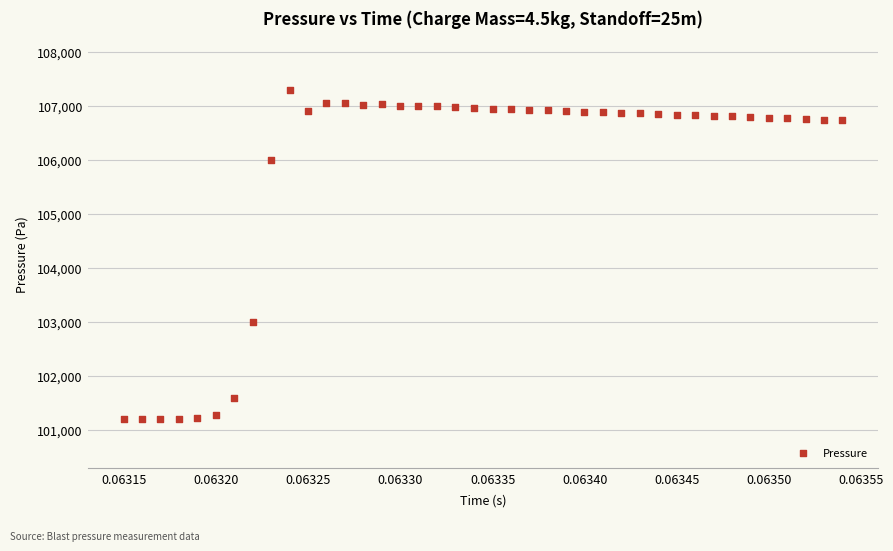

What Y value in the scatter plot is closest to 104246?

102993.1